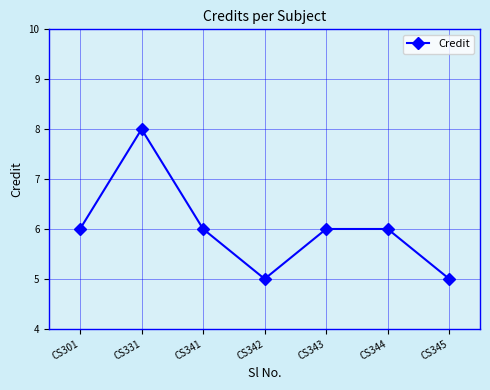

Reading right to left, what are all the values shown in this chart?

5	6	6	5	6	8	6